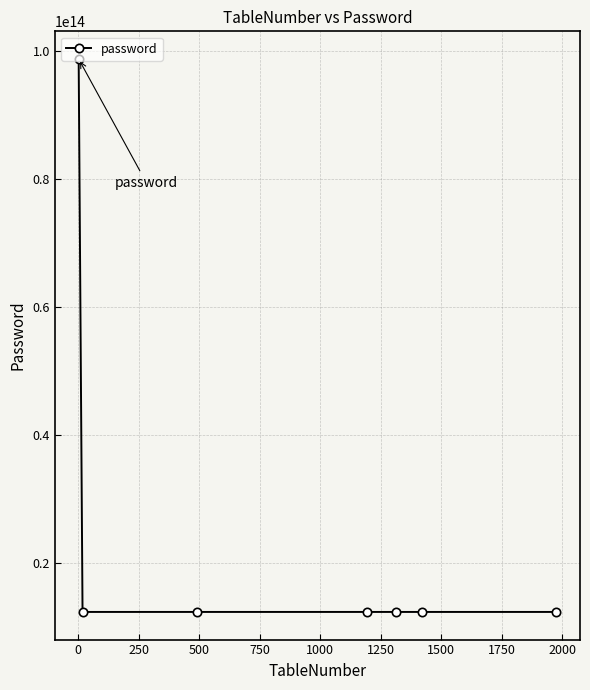

What is the difference between the maximum and minimum values?

86419753200000